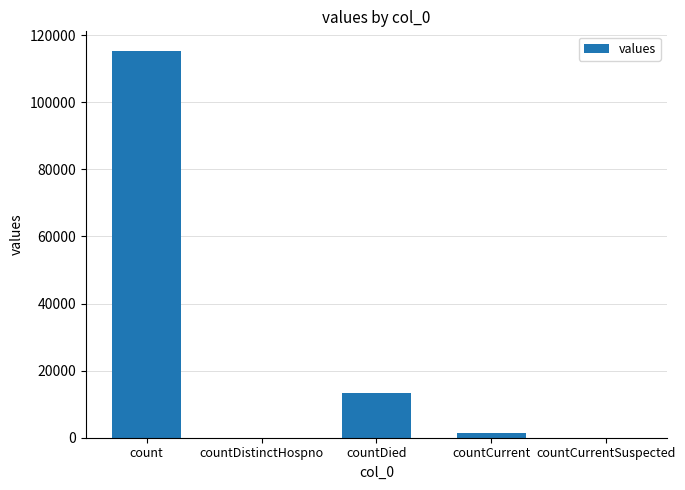

Is it true that the value at count is 115379?

True